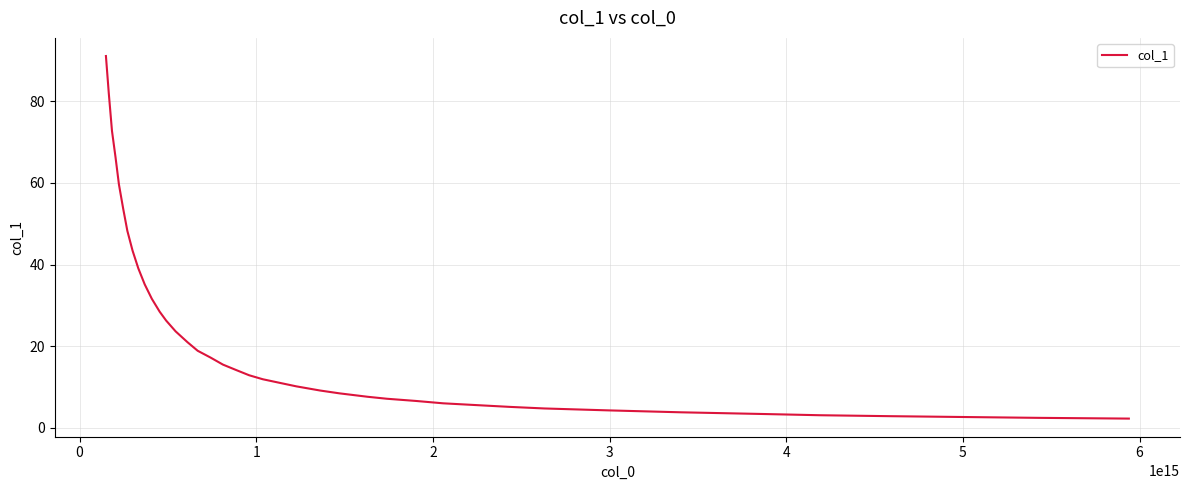

What is the difference between the maximum and minimum values?

88.9